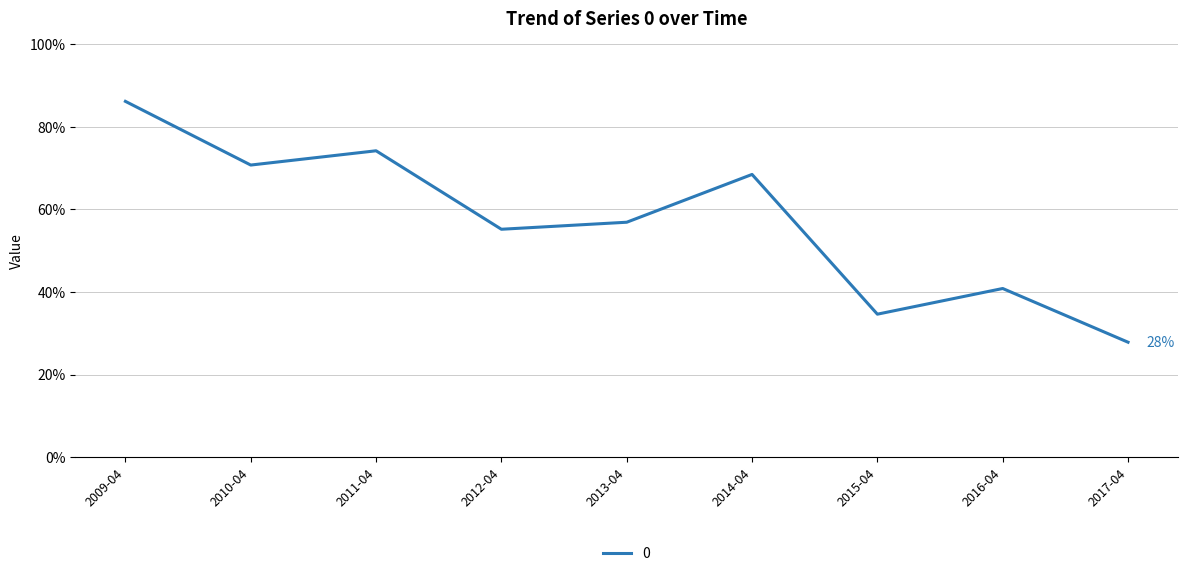

Is this an area chart (filled region under the line)?

No